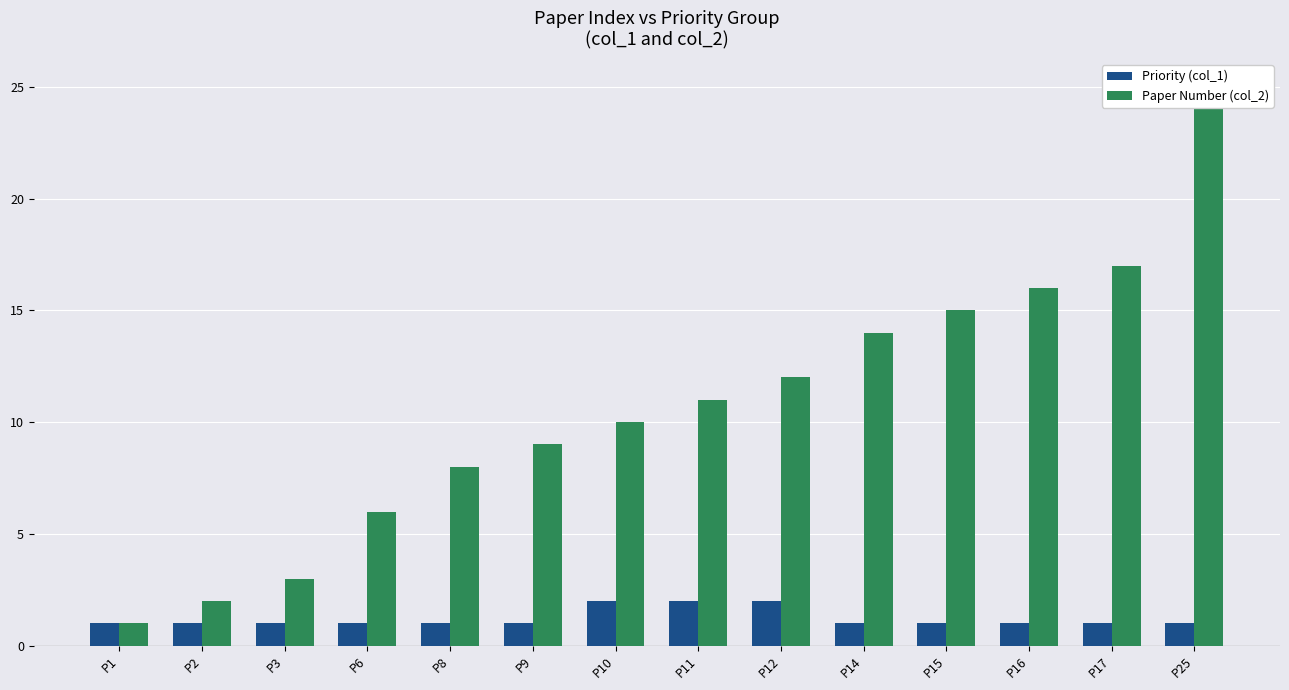

Count the Priority (col_1) values in the range 1 to 2.

14